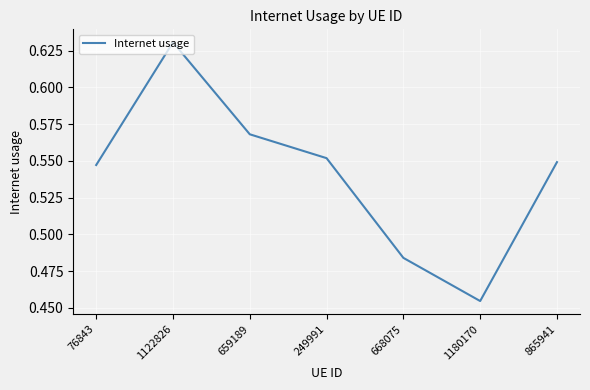

Rank the categories by value from lowest to highest.

1180170, 668075, 76843, 865941, 249991, 659189, 1122826